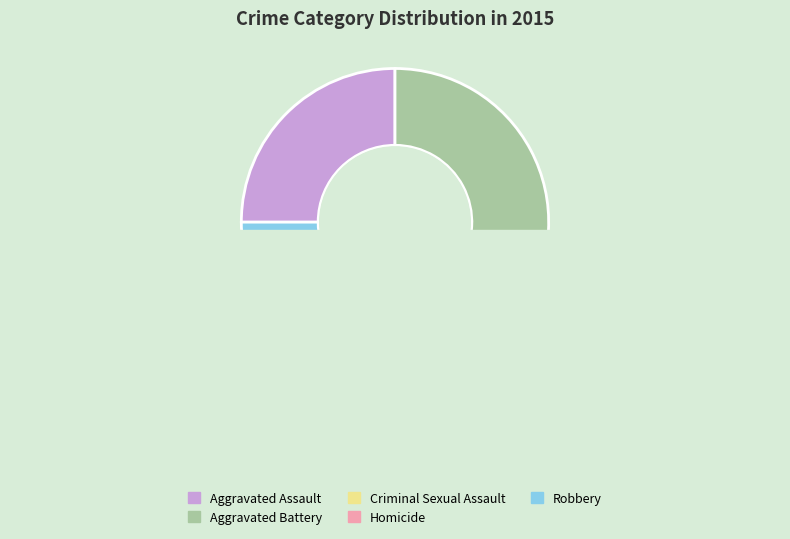

What percentage is the Homicide slice, to the nearest percent?

3%